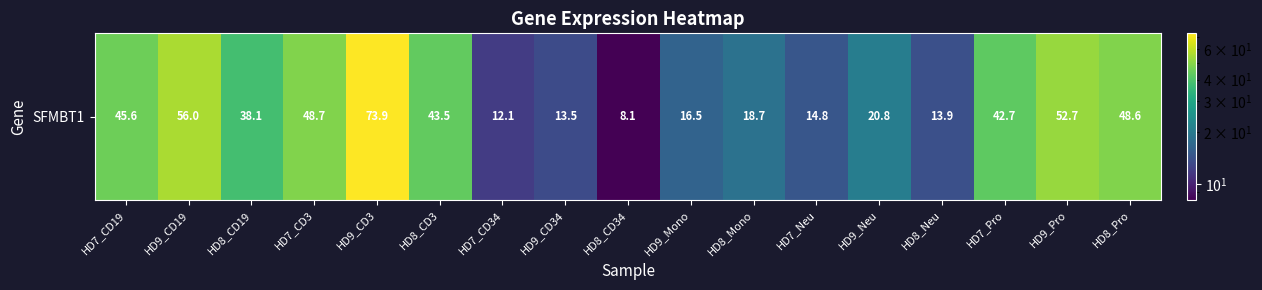

What is the average value?

33.4